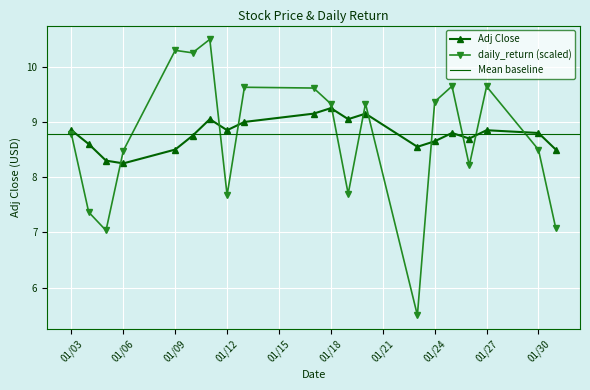

Which series ends up on top after the final intersection of Adj Close and daily_return?

Adj Close